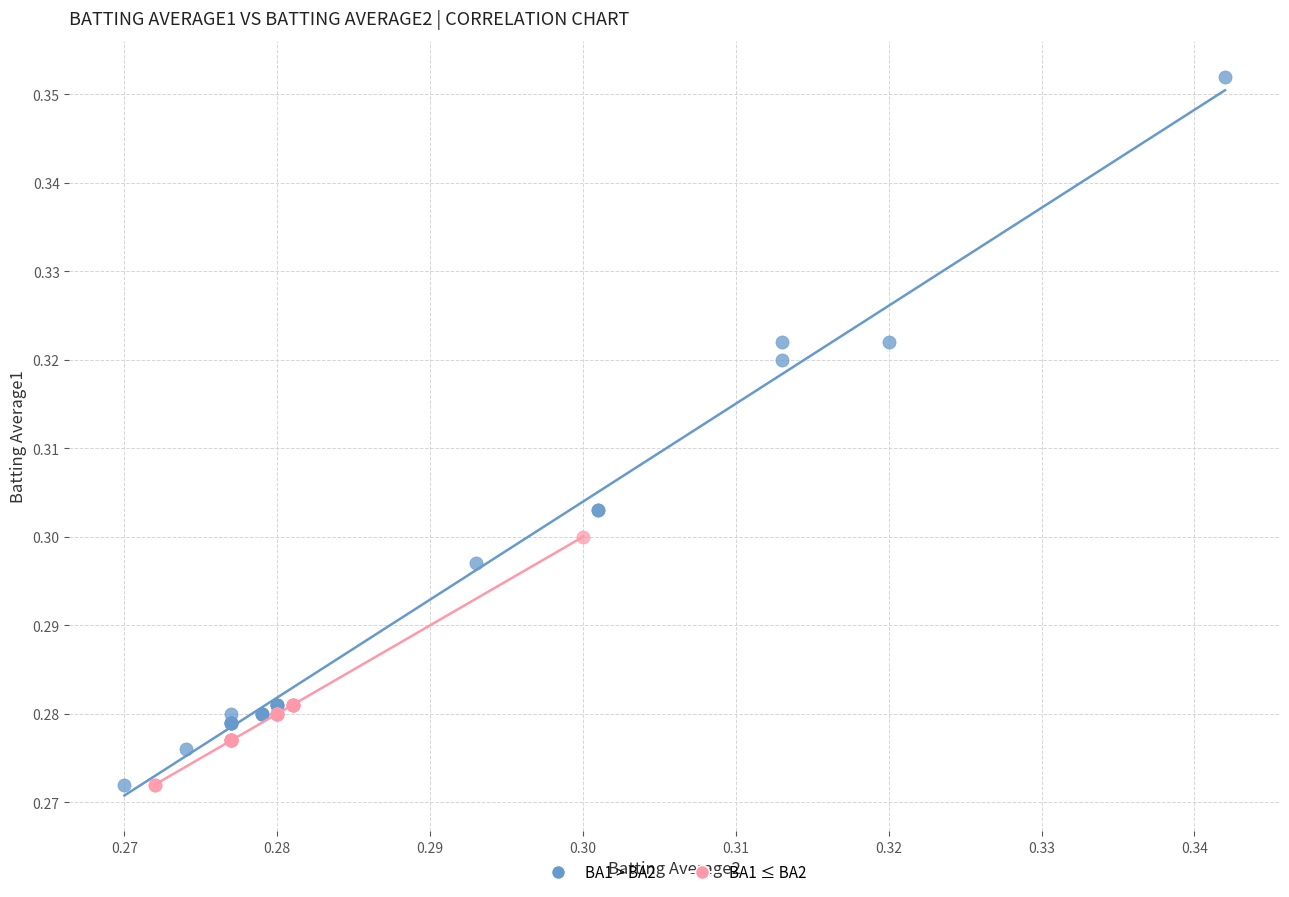

Which series has the largest Y range (max minus min)?

BA1 > BA2